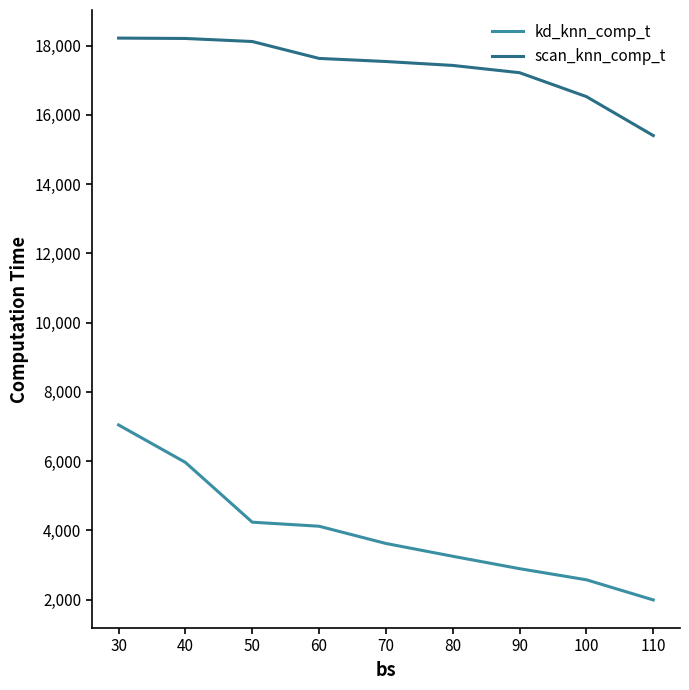

Is it true that kd_knn_comp_t equals 3252.9 at 80?

True